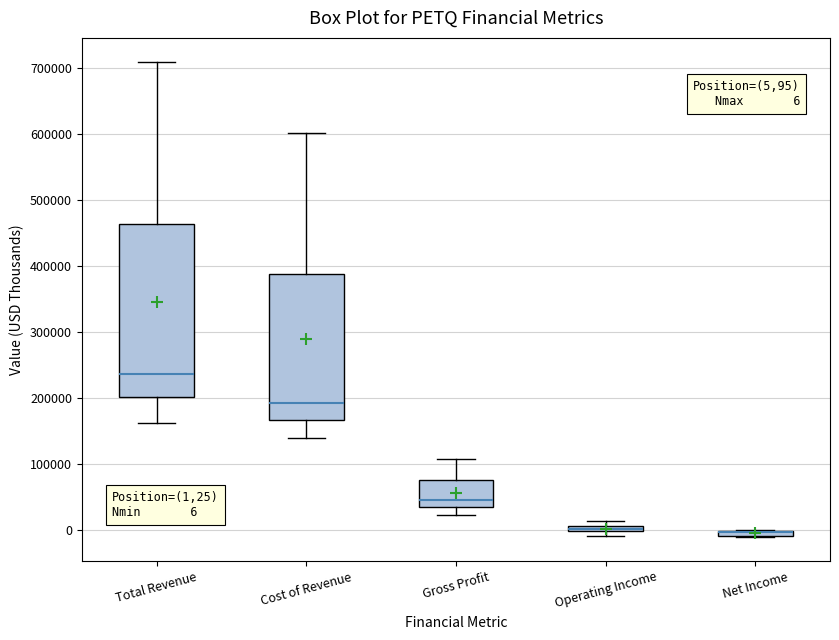

Which box is the tallest, from its lower edge to its upper edge?

Total Revenue